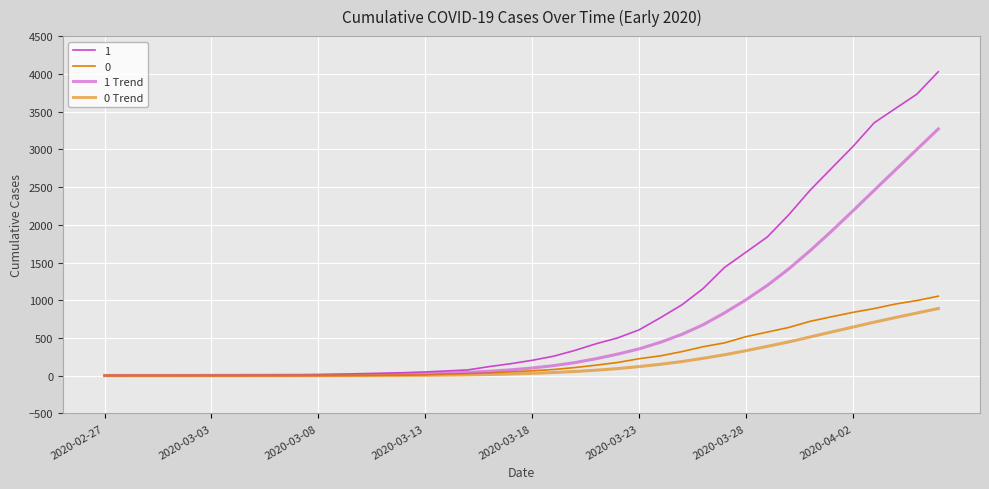

At which category does the chart reach its peak across all series?

39